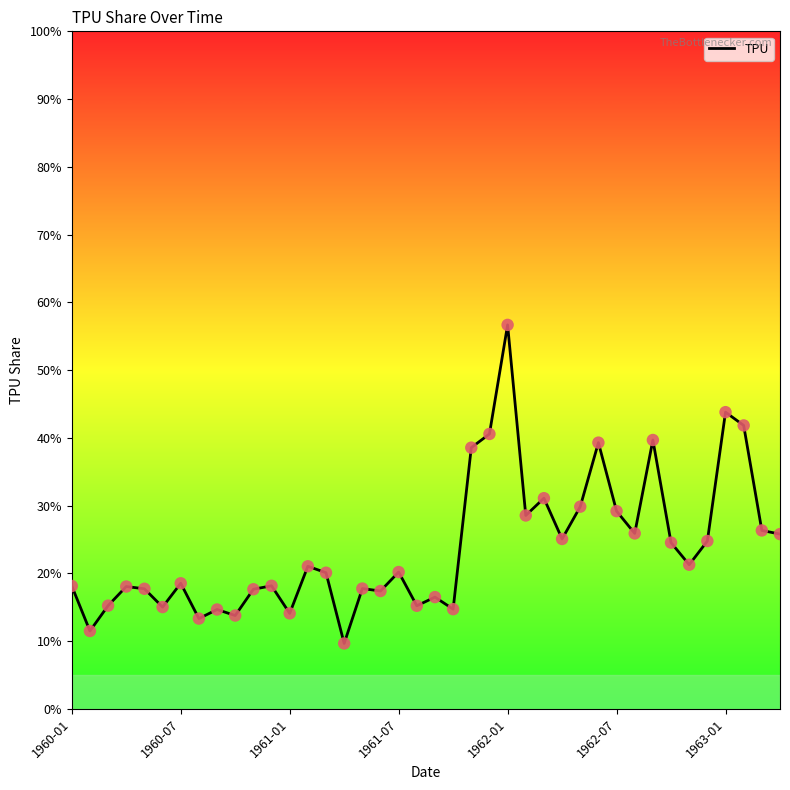

What is the difference between the maximum and minimum values?

47.0